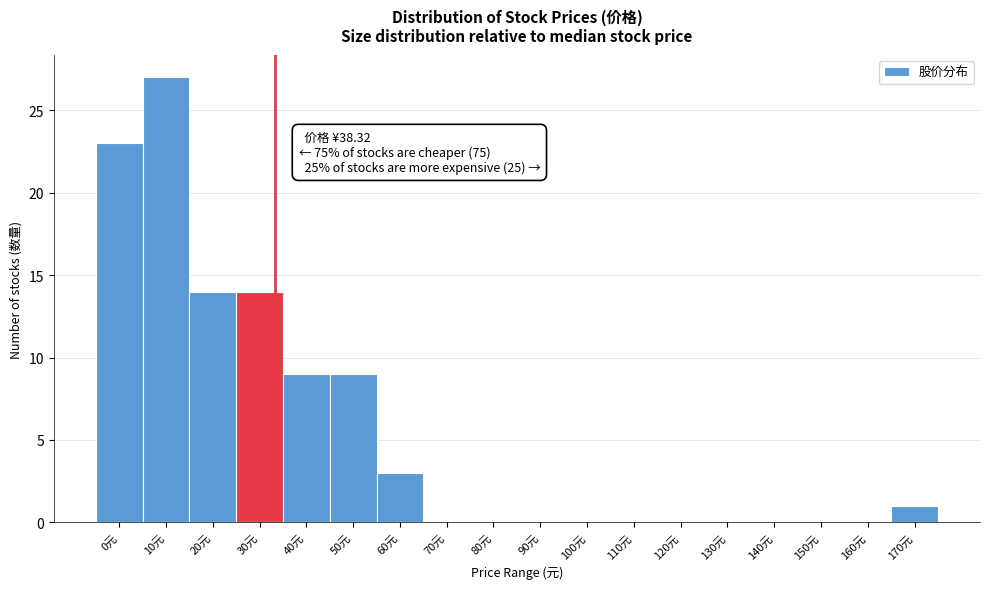

Reading left to right, what are all the values shown in this chart?

0元=23	10元=27	20元=14	30元=14	40元=9	50元=9	60元=3	70元=0	80元=0	90元=0	100元=0	110元=0	120元=0	130元=0	140元=0	150元=0	160元=0	170元=1